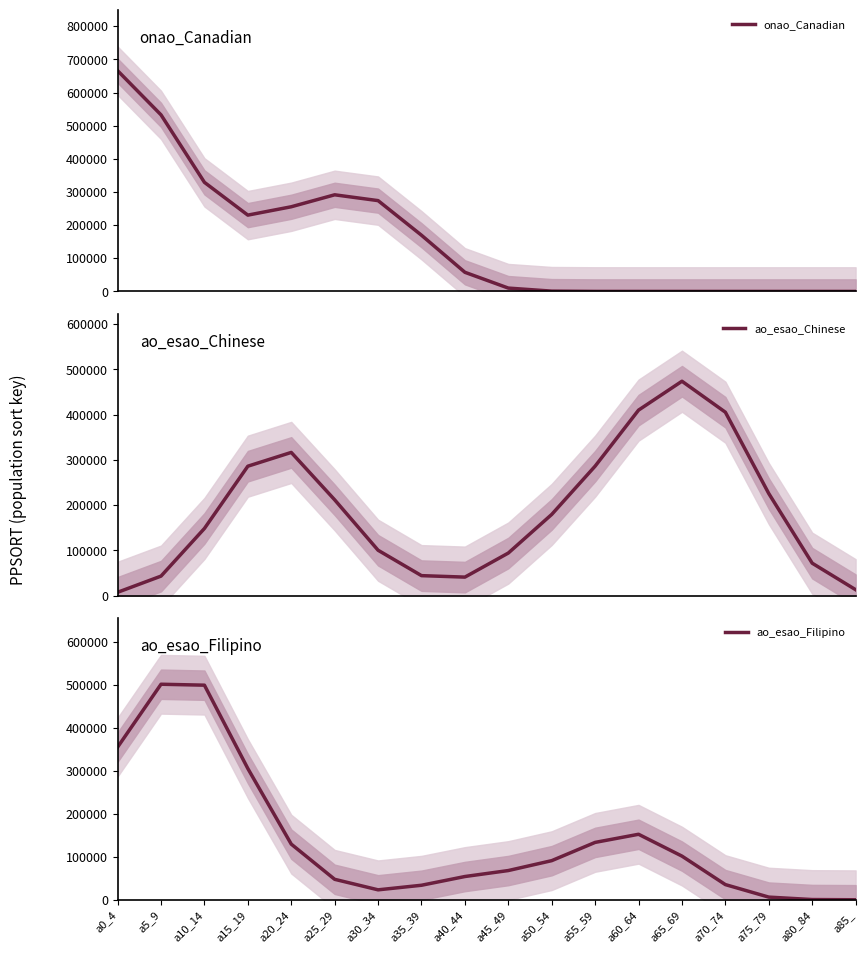

Does the chart display data point markers on the line(s)?

No